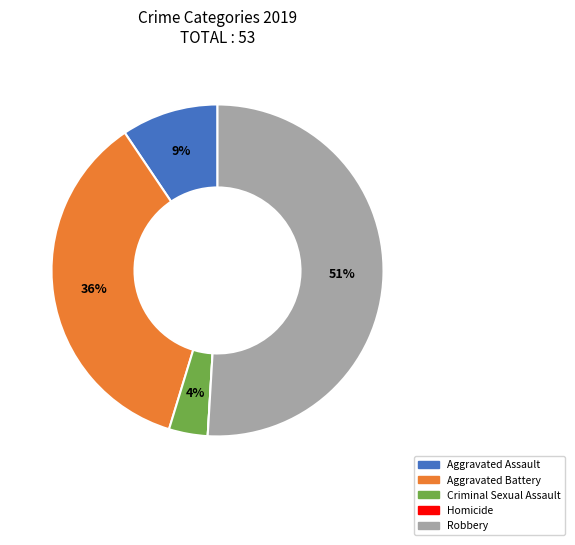

Is the sum of Aggravated Battery and Robbery greater than half?

Yes